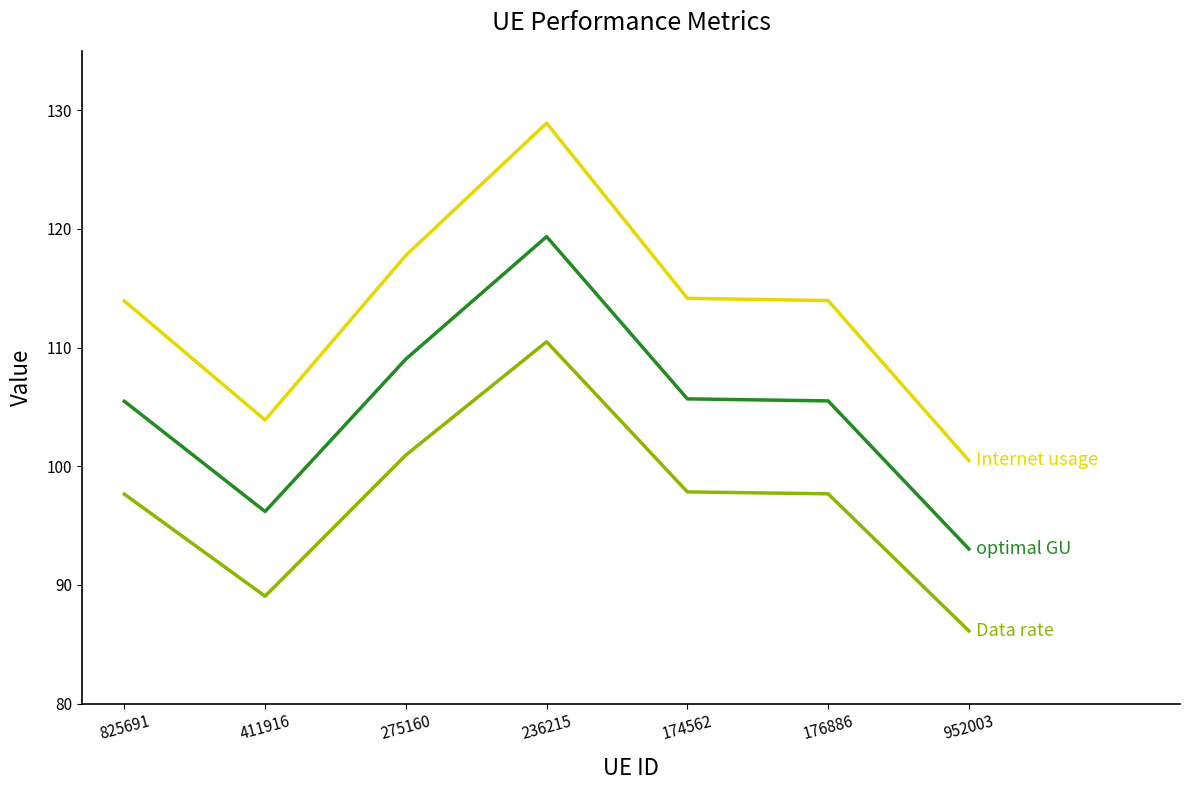

What position from the left is 411916?

2